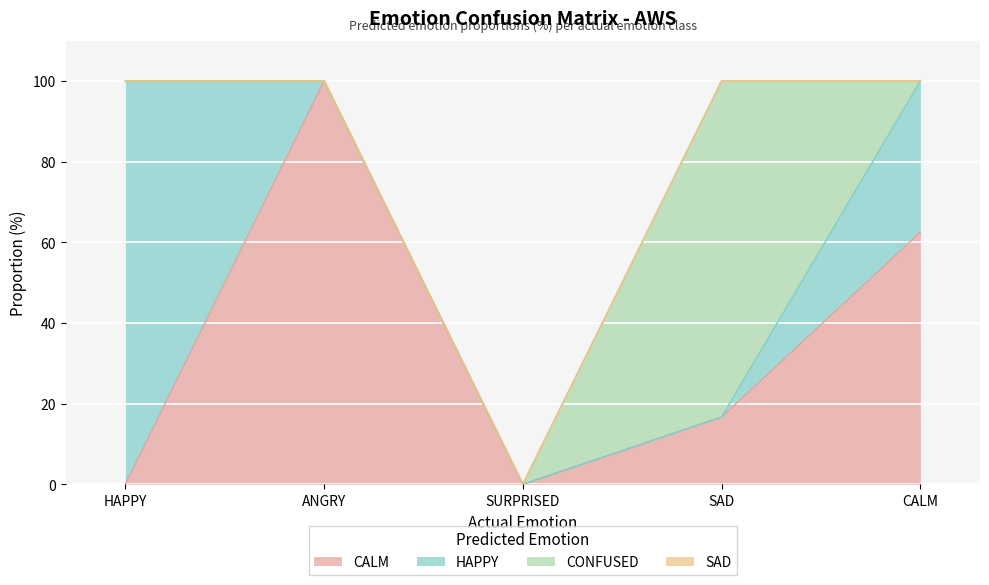

Which has a higher value, SAD or CALM?

CALM